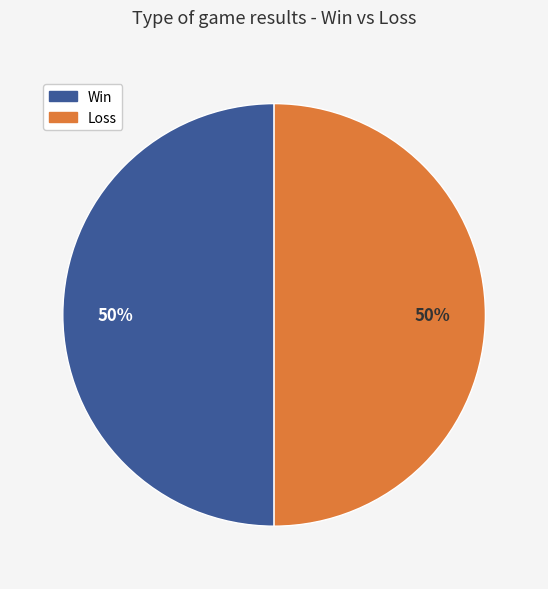

To the nearest percent, what is the average slice percentage?

50%